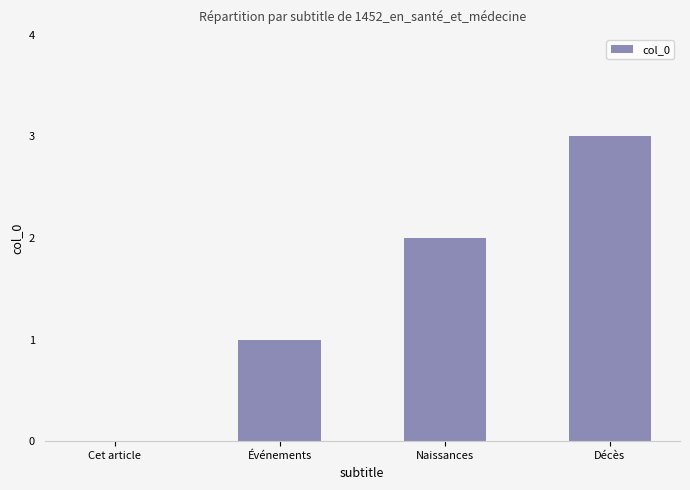

The value at Décès is 2. True or false?

False